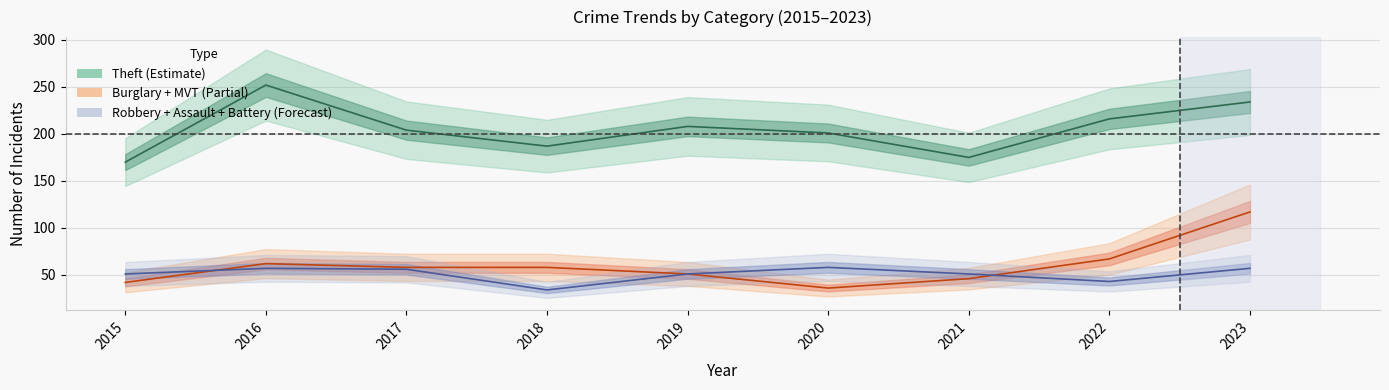

List the labels in order of Theft value, largest first.

2016, 2023, 2022, 2019, 2017, 2020, 2018, 2021, 2015